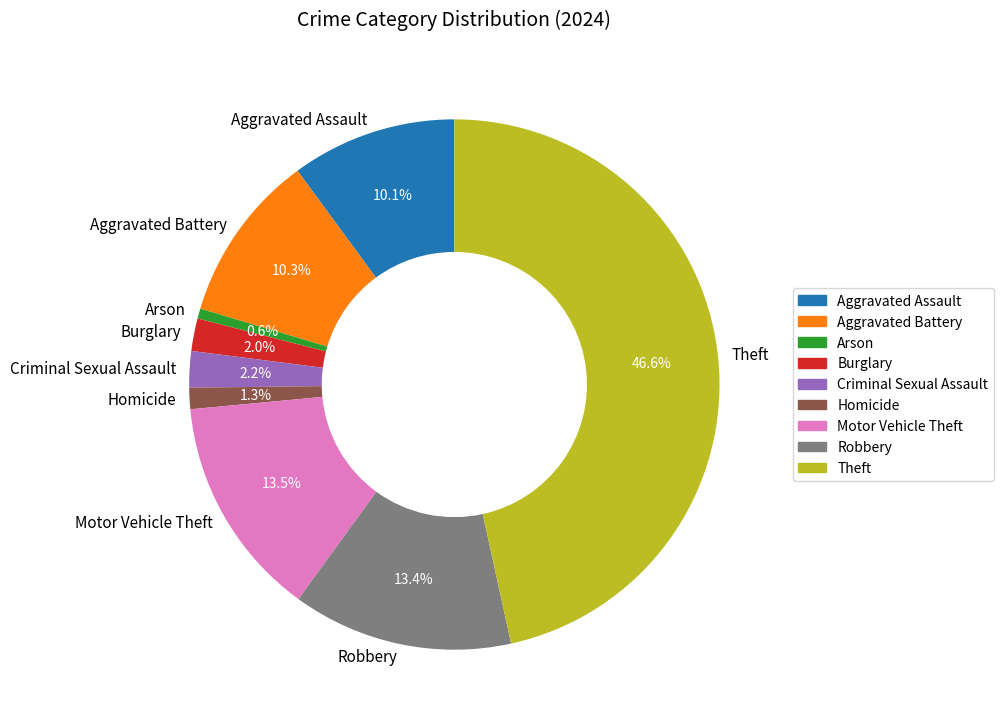

How many slices are in this pie chart?

9